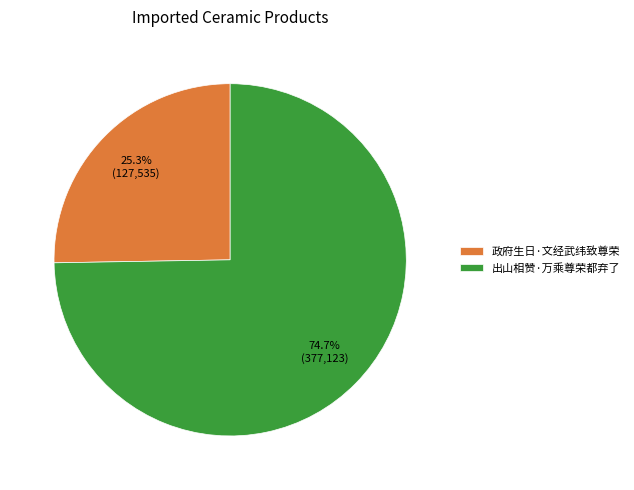

Combined, what portion of the pie is 政府生日·文经武纬致尊荣 and 出山相赞·万乘尊荣都弃了?

100.0%